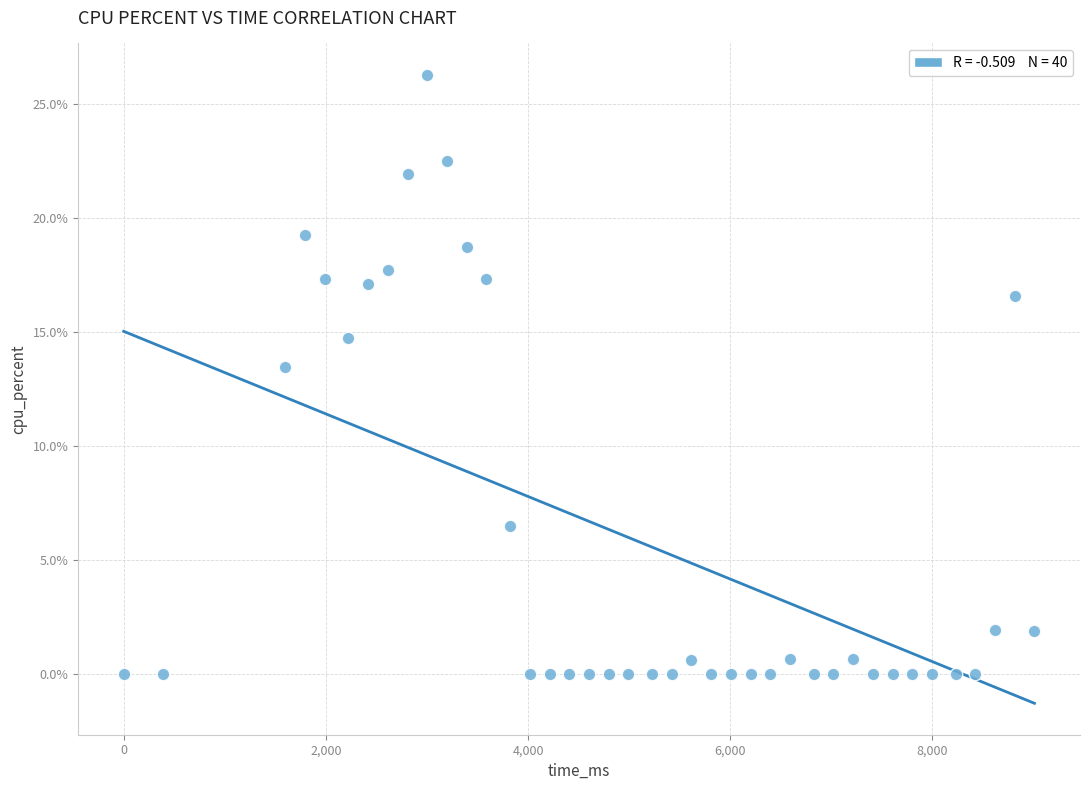

What Y value in the scatter plot is closest to 13?

13.5